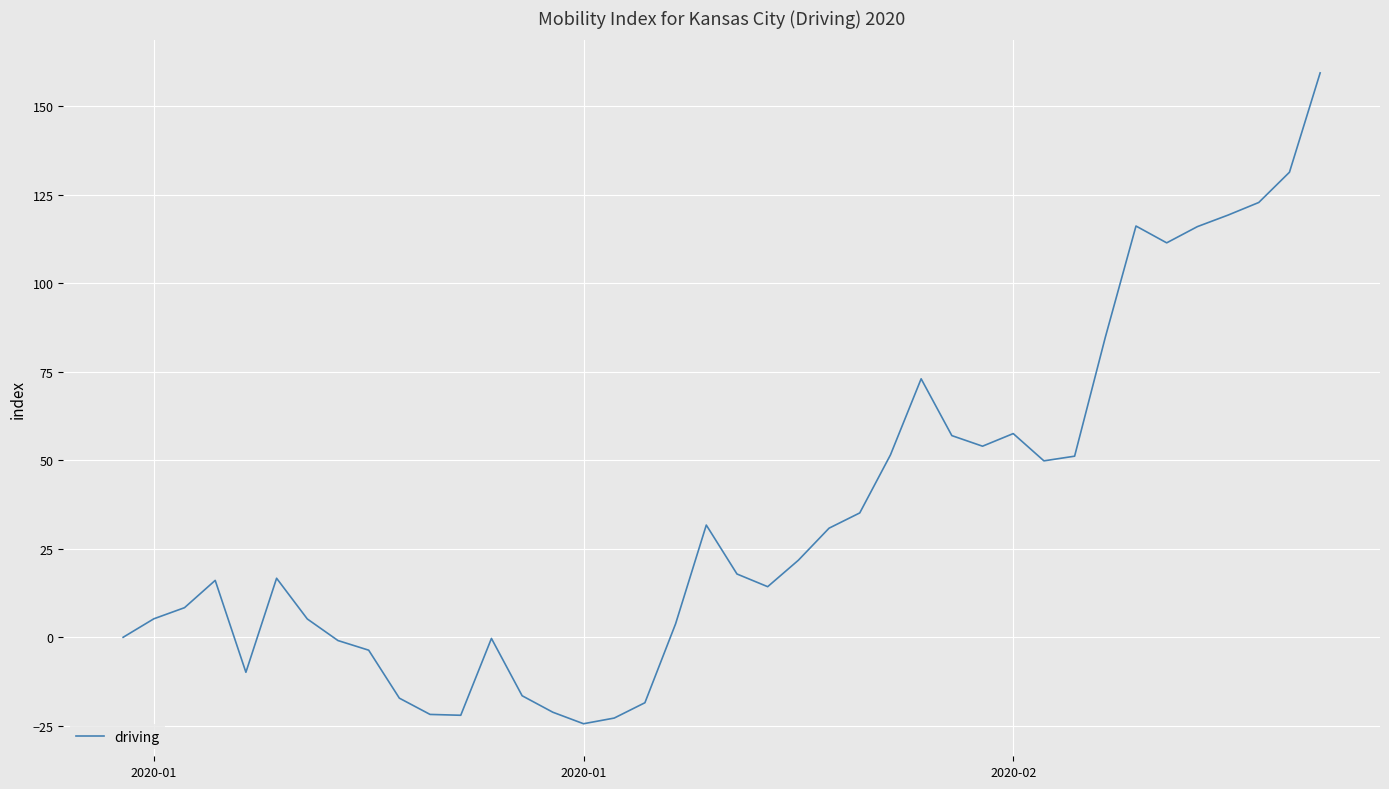

What is the minimum value shown in the chart?

-24.4